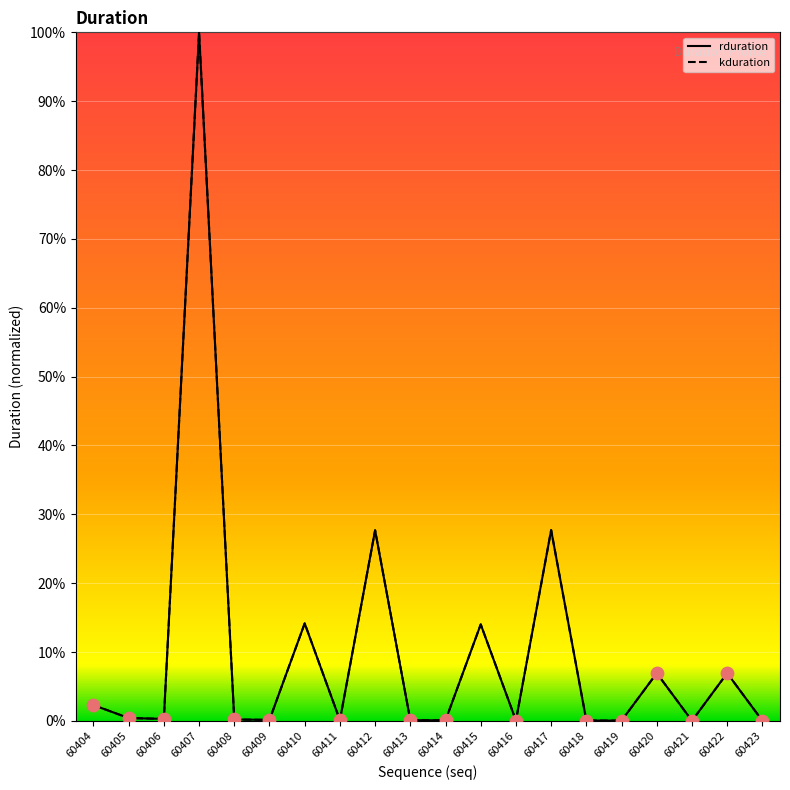

Is the value of kduration at 60417 greater than the value of rduration at 60421?

Yes